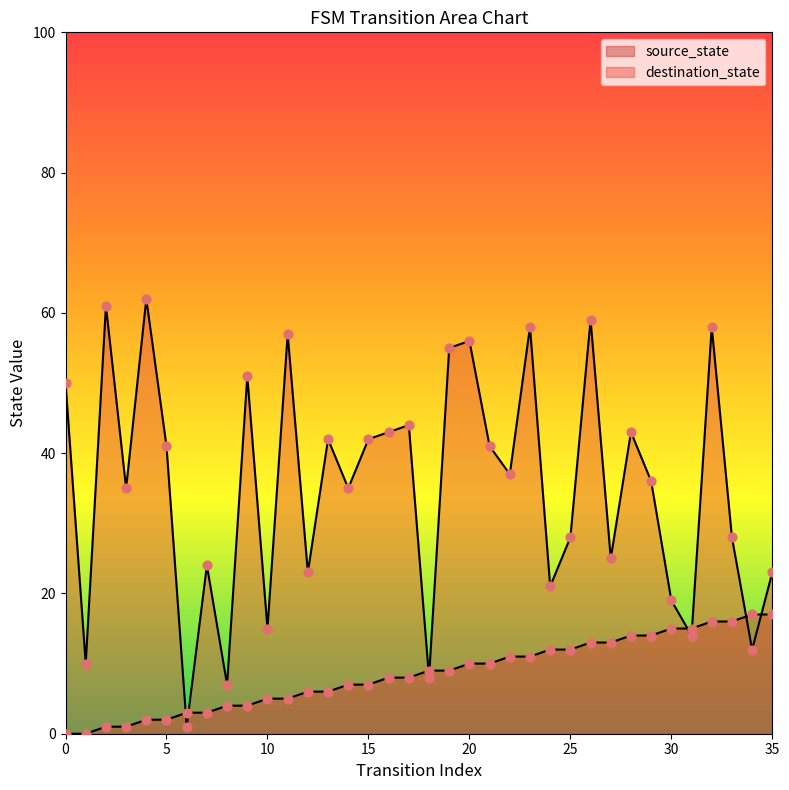

Is the value of source_state at 7 greater than the value of destination_state at 34?

No